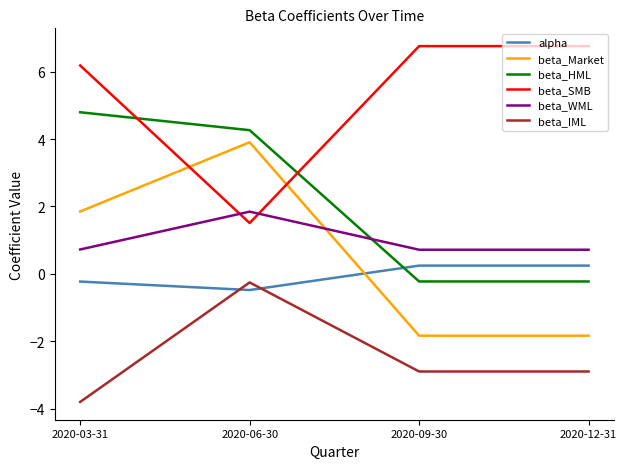

What is the average value of the beta_HML series?

2.2